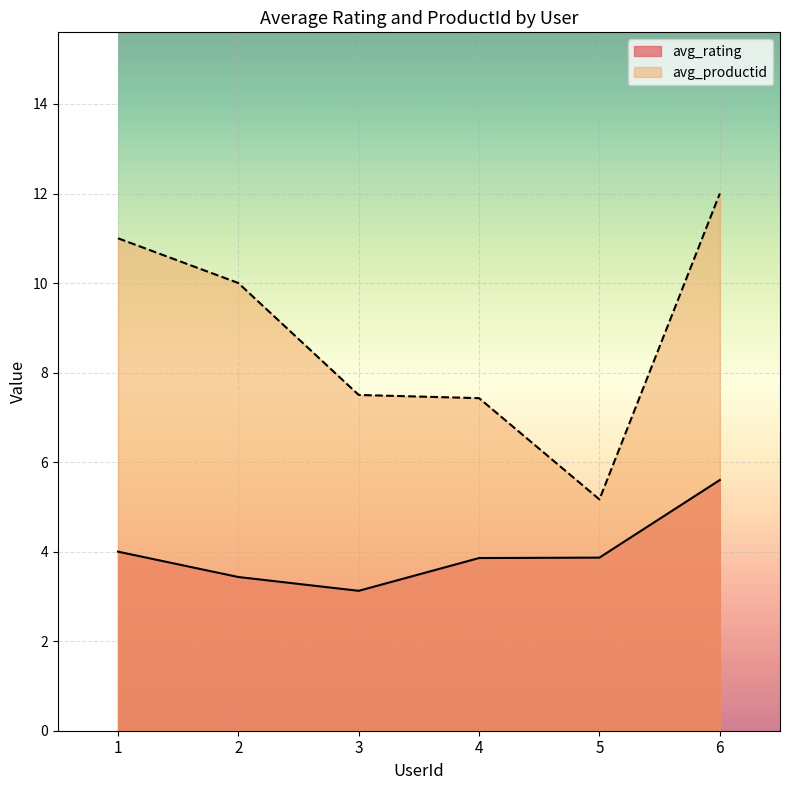

What are all the series names shown in the legend?

avg_rating, avg_productid